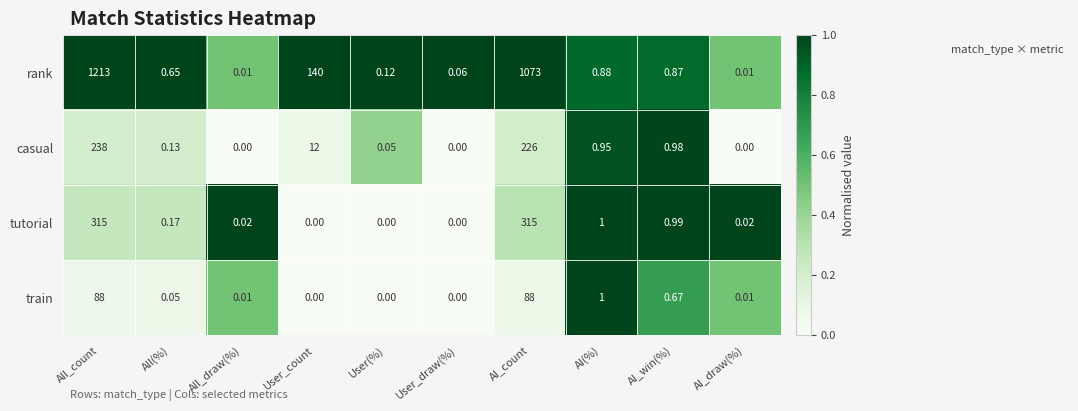

Where is casual nearest to the value 119?

User_count